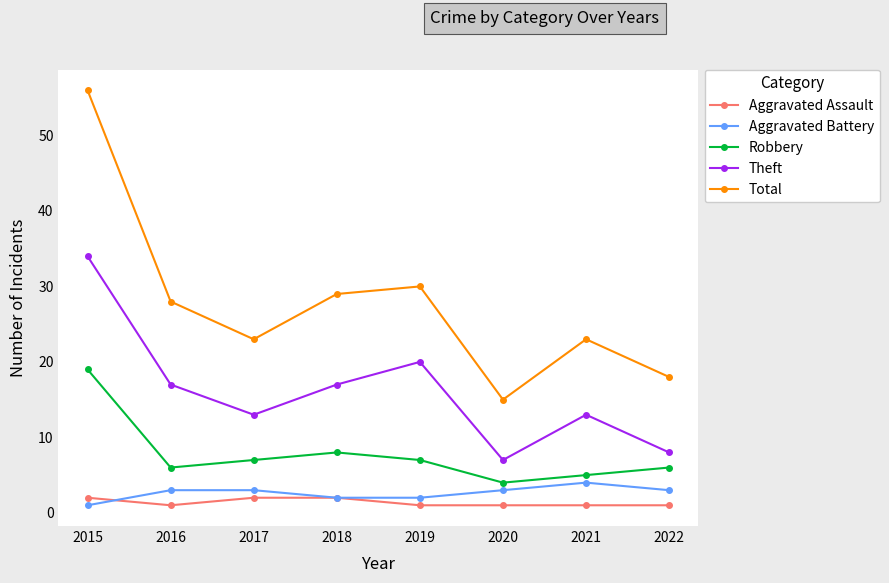

Is it true that Total equals 23 at 2021?

True